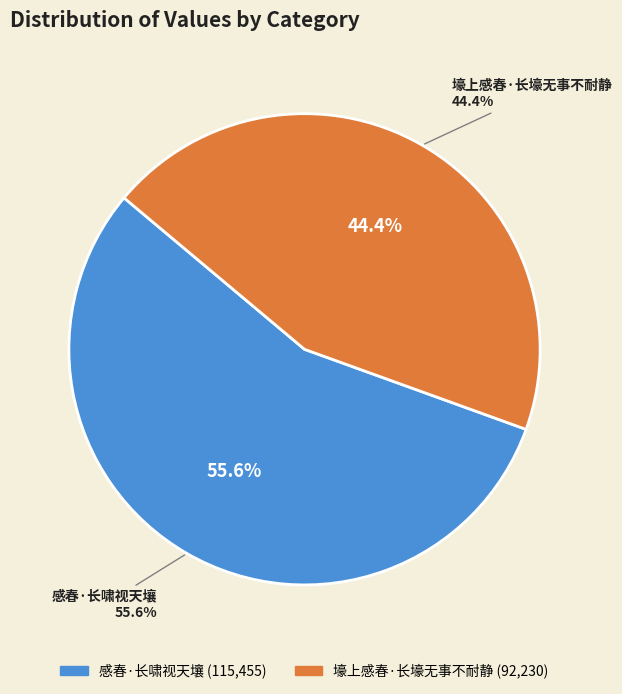

To the nearest percent, what is the combined percentage of 壕上感春·长壕无事不耐静 and 感春·长啸视天壤?

100%